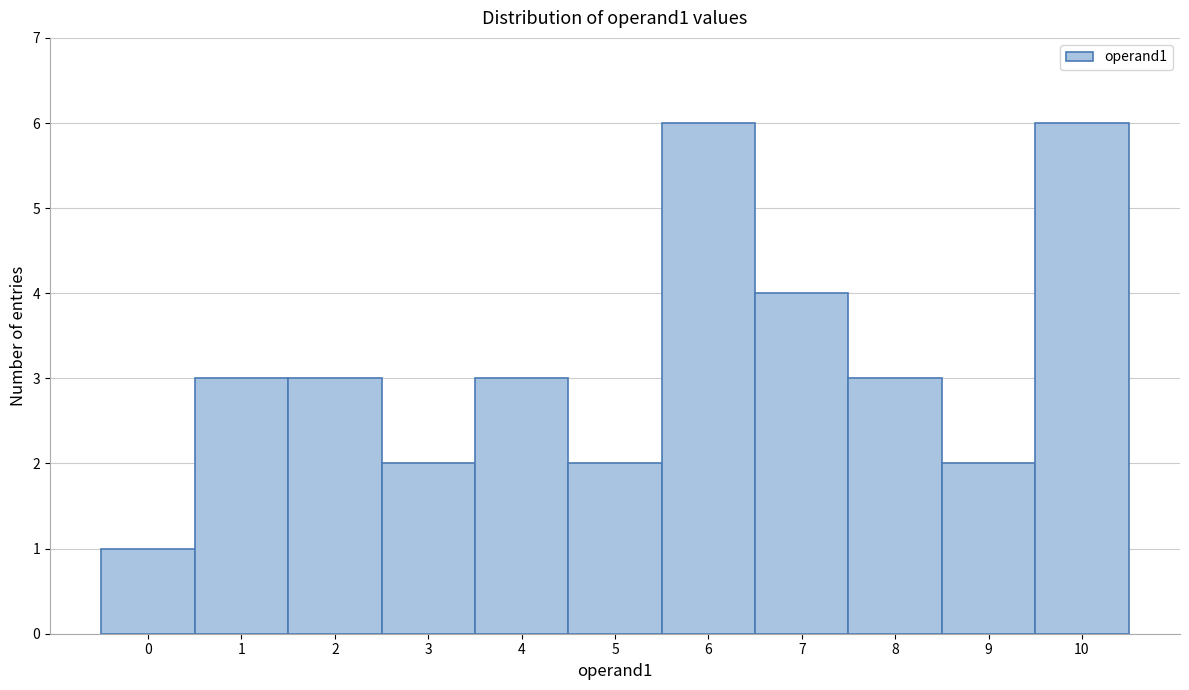

Reading left to right, list every bar in this chart as the range it spans on the x-axis followed by its height. The values are not printed on the chart, so give them approximately, as read against the axis.

-0.5 to 0.5: 1
0.5 to 1.5: 3
1.5 to 2.5: 3
2.5 to 3.5: 2
3.5 to 4.5: 3
4.5 to 5.5: 2
5.5 to 6.5: 6
6.5 to 7.5: 4
7.5 to 8.5: 3
8.5 to 9.5: 2
9.5 to 10.5: 6